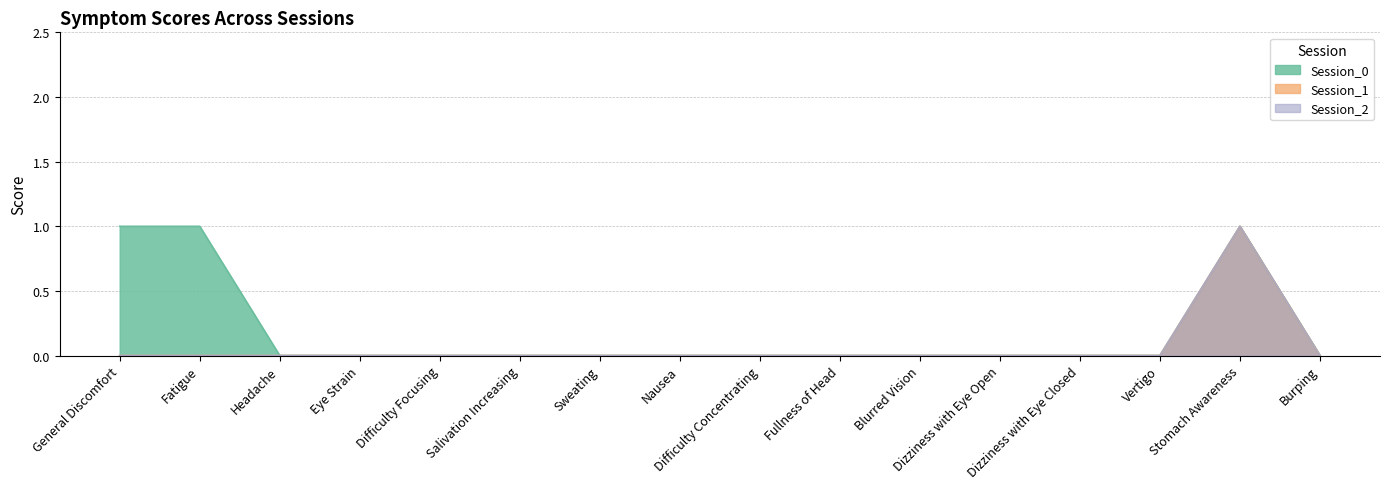

Does the chart have visible grid lines?

Yes